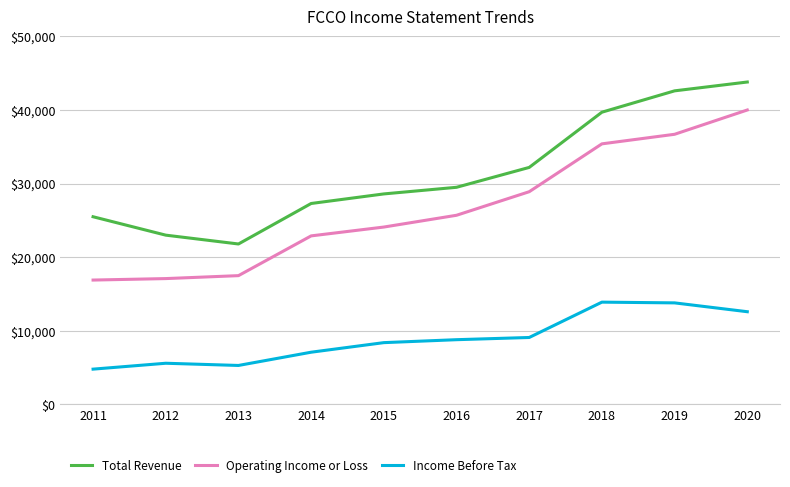

The Total Revenue series shows 9484 at 2014. True or false?

False